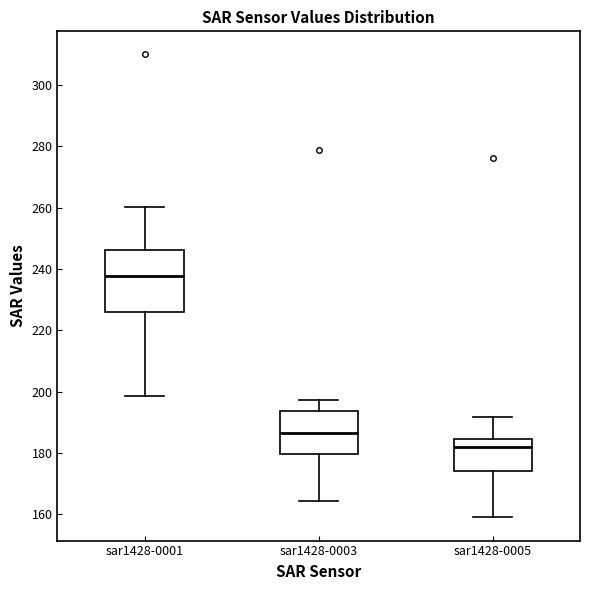

Comparing the boxes themselves (not the whiskers), which one is the tallest?

sar1428-0001